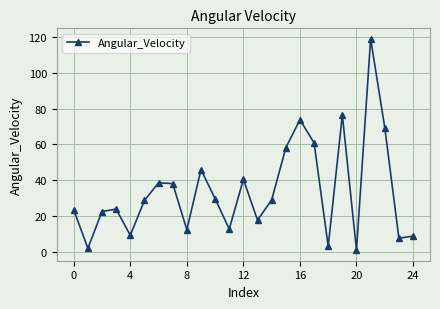

What is the value of the 6th point from the left?

28.8